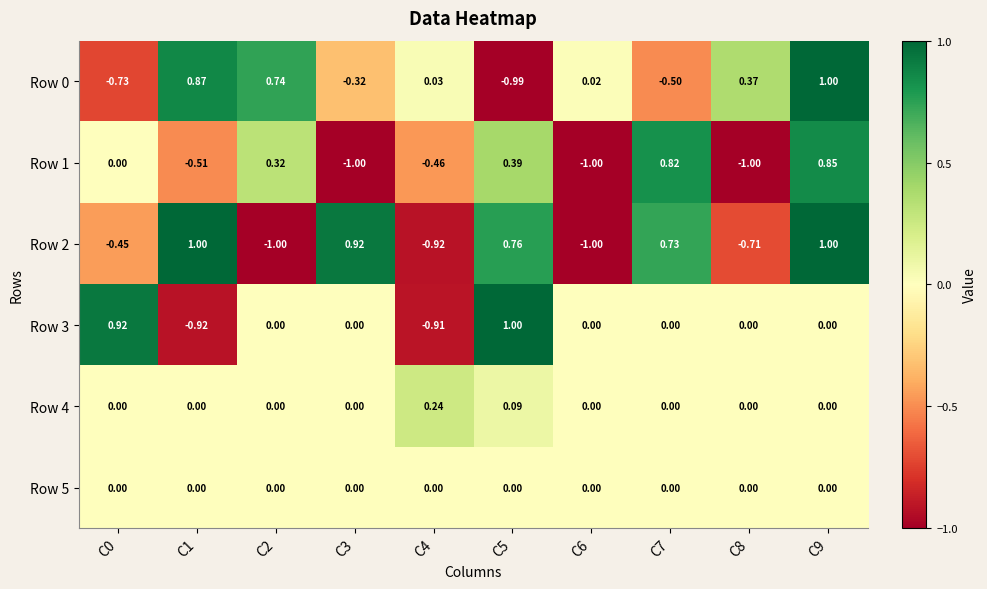

Is the value of Row 1 at C6 greater than the value of Row 0 at C6?

No